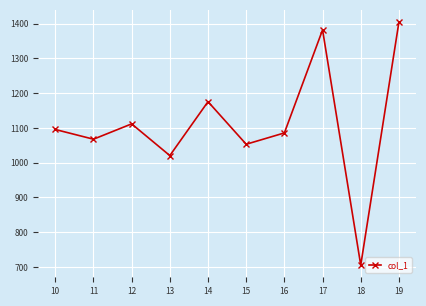

True or false: the data has more than 1 interior local peaks.

True